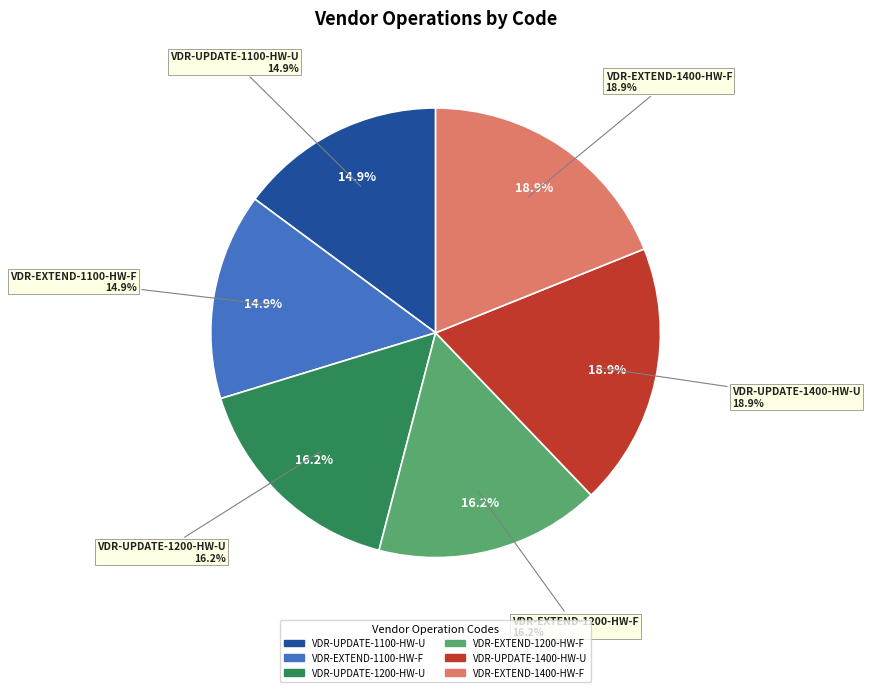

How many segments does this pie chart have?

6